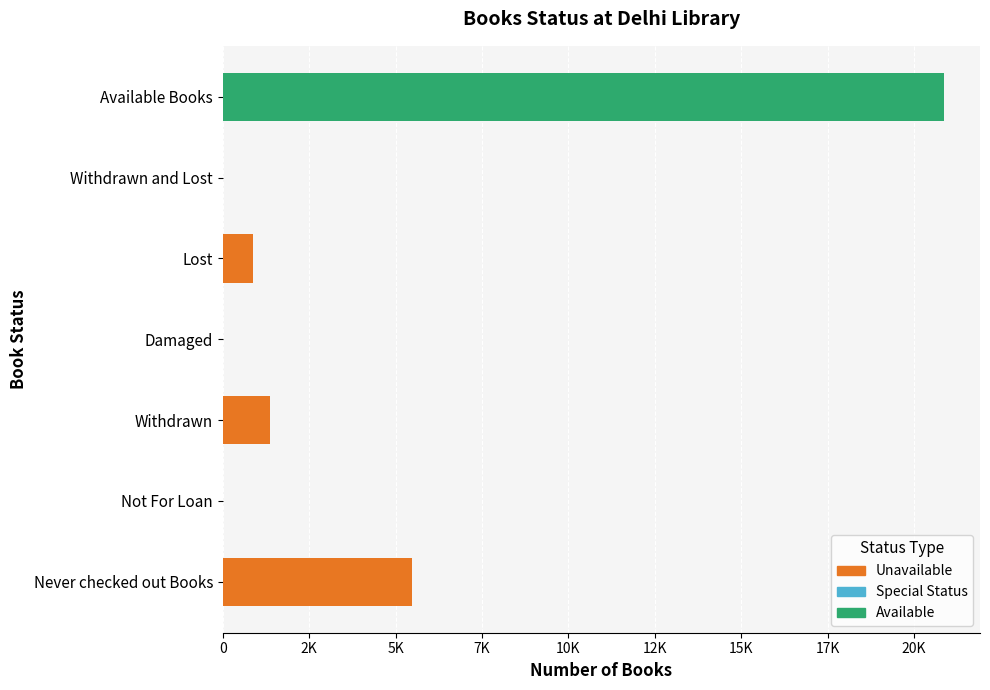

How many bars are there in total?

7